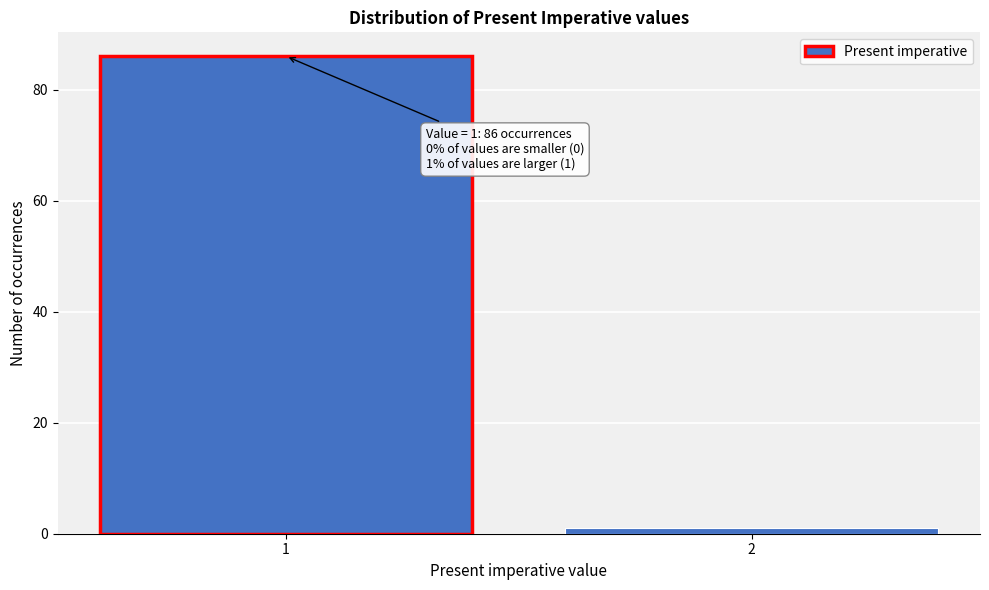

Reading right to left, what are all the values shown in this chart?

1	86